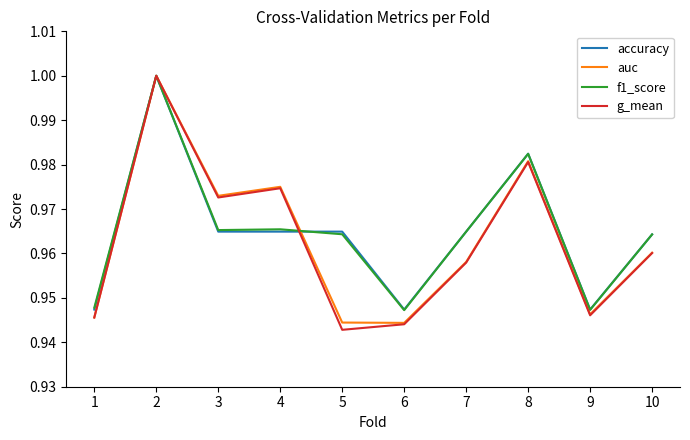

Which series has the largest range (max minus min)?

g_mean